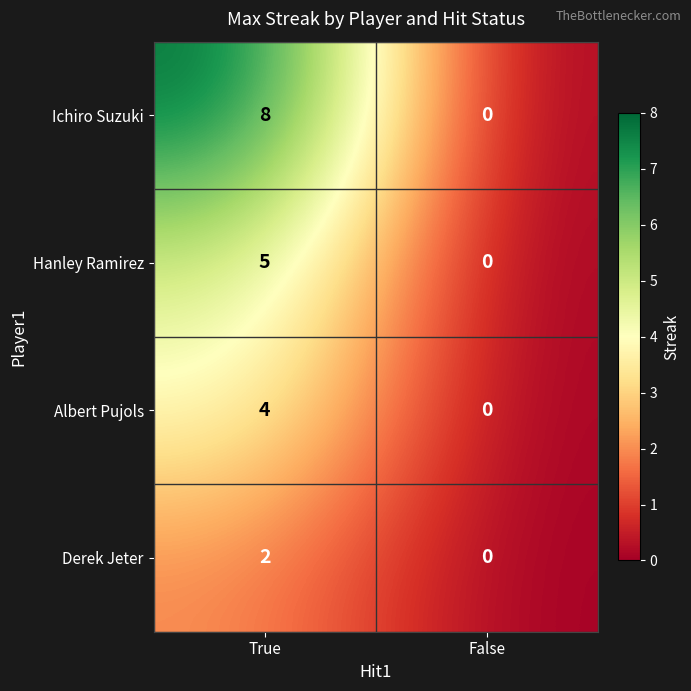

True or false: Ichiro Suzuki has a value of 0 at False.

True